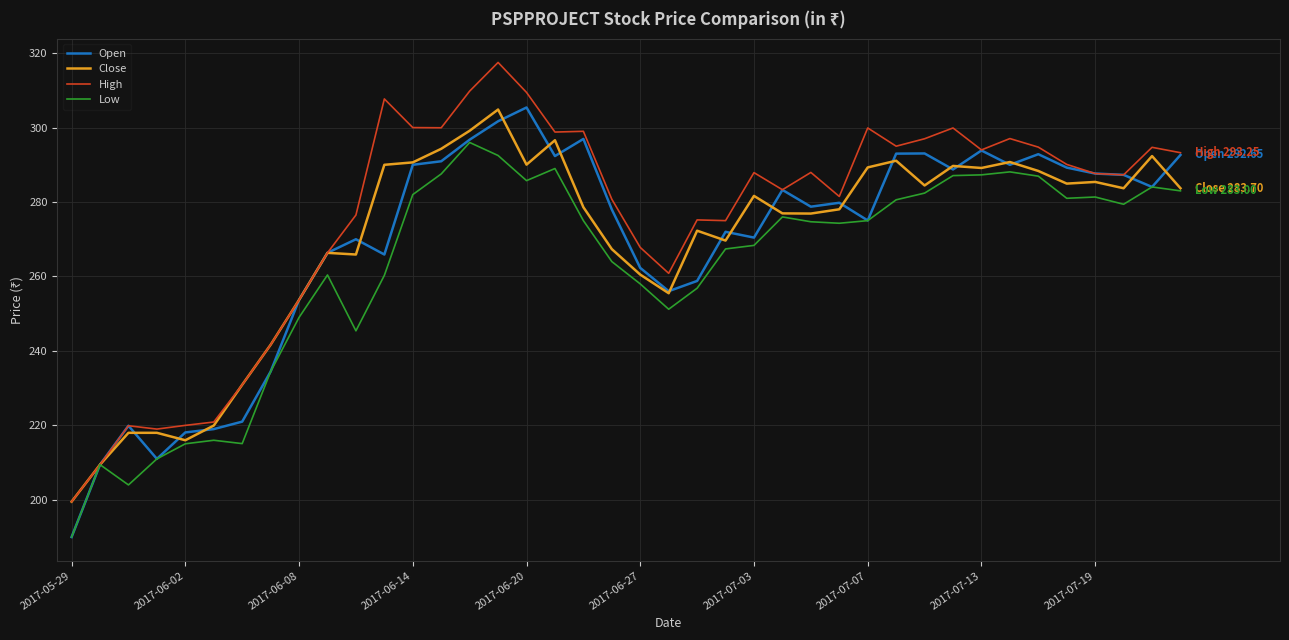

Which series has the largest total across all categories?

High